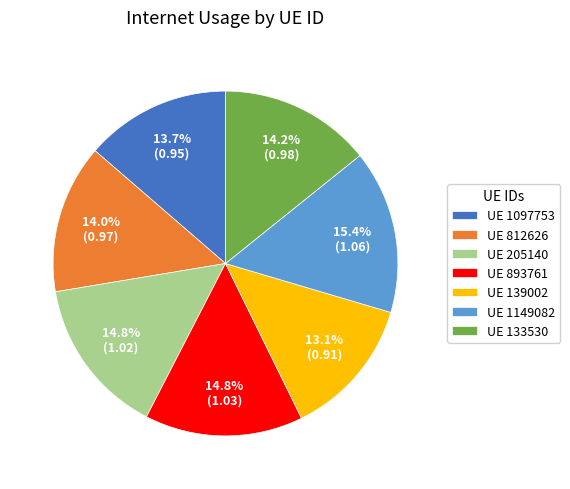

What percentage is NOT represented by UE 1149082?

84.6%